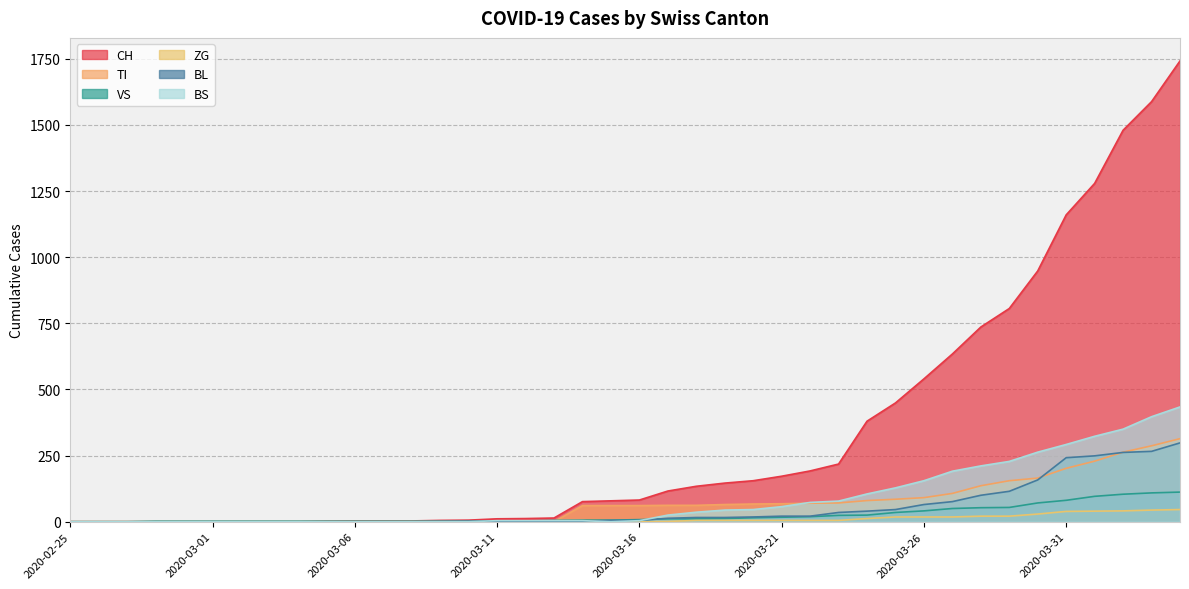

Reading left to right, list all the values displayed in this chart.

CH: 2020-02-25=0	2020-02-26=0	2020-02-27=0	2020-02-28=0	2020-02-29=0	2020-03-01=0	2020-03-02=0	2020-03-03=0	2020-03-04=0	2020-03-05=2	2020-03-06=3	2020-03-07=3	2020-03-08=3	2020-03-09=5	2020-03-10=6	2020-03-11=11	2020-03-12=12	2020-03-13=14	2020-03-14=76	2020-03-15=79	2020-03-16=82	2020-03-17=116	2020-03-18=134	2020-03-19=146	2020-03-20=155	2020-03-21=172	2020-03-22=192	2020-03-23=218	2020-03-24=380	2020-03-25=449	2020-03-26=540	2020-03-27=634	2020-03-28=736	2020-03-29=806	2020-03-30=948	2020-03-31=1160	2020-04-01=1279	2020-04-02=1480	2020-04-03=1588	2020-04-04=1742
TI: 2020-02-25=0	2020-02-26=0	2020-02-27=0	2020-02-28=0	2020-02-29=0	2020-03-01=0	2020-03-02=0	2020-03-03=0	2020-03-04=0	2020-03-05=0	2020-03-06=0	2020-03-07=0	2020-03-08=0	2020-03-09=0	2020-03-10=0	2020-03-11=0	2020-03-12=0	2020-03-13=0	2020-03-14=61	2020-03-15=61	2020-03-16=61	2020-03-17=62	2020-03-18=62	2020-03-19=65	2020-03-20=67	2020-03-21=68	2020-03-22=70	2020-03-23=71	2020-03-24=80	2020-03-25=85	2020-03-26=91	2020-03-27=107	2020-03-28=136	2020-03-29=155	2020-03-30=165	2020-03-31=202	2020-04-01=229	2020-04-02=263	2020-04-03=287	2020-04-04=314
VS: 2020-02-25=0	2020-02-26=0	2020-02-27=0	2020-02-28=2	2020-02-29=2	2020-03-01=2	2020-03-02=2	2020-03-03=2	2020-03-04=2	2020-03-05=2	2020-03-06=2	2020-03-07=2	2020-03-08=2	2020-03-09=2	2020-03-10=2	2020-03-11=3	2020-03-12=3	2020-03-13=5	2020-03-14=6	2020-03-15=6	2020-03-16=8	2020-03-17=11	2020-03-18=11	2020-03-19=12	2020-03-20=15	2020-03-21=17	2020-03-22=19	2020-03-23=24	2020-03-24=25	2020-03-25=35	2020-03-26=41	2020-03-27=50	2020-03-28=53	2020-03-29=54	2020-03-30=71	2020-03-31=81	2020-04-01=96	2020-04-02=104	2020-04-03=109	2020-04-04=112
ZG: 2020-02-25=0	2020-02-26=0	2020-02-27=0	2020-02-28=0	2020-02-29=0	2020-03-01=0	2020-03-02=0	2020-03-03=0	2020-03-04=0	2020-03-05=0	2020-03-06=0	2020-03-07=0	2020-03-08=0	2020-03-09=0	2020-03-10=0	2020-03-11=0	2020-03-12=0	2020-03-13=0	2020-03-14=0	2020-03-15=0	2020-03-16=0	2020-03-17=1	2020-03-18=5	2020-03-19=5	2020-03-20=5	2020-03-21=5	2020-03-22=5	2020-03-23=5	2020-03-24=12	2020-03-25=18	2020-03-26=18	2020-03-27=18	2020-03-28=21	2020-03-29=21	2020-03-30=29	2020-03-31=39	2020-04-01=40	2020-04-02=41	2020-04-03=44	2020-04-04=46
BL: 2020-02-25=0	2020-02-26=0	2020-02-27=0	2020-02-28=0	2020-02-29=0	2020-03-01=0	2020-03-02=0	2020-03-03=0	2020-03-04=0	2020-03-05=0	2020-03-06=0	2020-03-07=0	2020-03-08=0	2020-03-09=1	2020-03-10=2	2020-03-11=2	2020-03-12=2	2020-03-13=2	2020-03-14=2	2020-03-15=5	2020-03-16=5	2020-03-17=13	2020-03-18=16	2020-03-19=16	2020-03-20=18	2020-03-21=21	2020-03-22=21	2020-03-23=35	2020-03-24=40	2020-03-25=46	2020-03-26=65	2020-03-27=76	2020-03-28=100	2020-03-29=115	2020-03-30=158	2020-03-31=242	2020-04-01=249	2020-04-02=262	2020-04-03=266	2020-04-04=298
BS: 2020-02-25=0	2020-02-26=0	2020-02-27=0	2020-02-28=0	2020-02-29=0	2020-03-01=0	2020-03-02=0	2020-03-03=0	2020-03-04=0	2020-03-05=0	2020-03-06=0	2020-03-07=0	2020-03-08=0	2020-03-09=0	2020-03-10=0	2020-03-11=4	2020-03-12=4	2020-03-13=4	2020-03-14=4	2020-03-15=0	2020-03-16=4	2020-03-17=25	2020-03-18=36	2020-03-19=44	2020-03-20=46	2020-03-21=57	2020-03-22=73	2020-03-23=78	2020-03-24=105	2020-03-25=128	2020-03-26=155	2020-03-27=191	2020-03-28=211	2020-03-29=228	2020-03-30=263	2020-03-31=292	2020-04-01=323	2020-04-02=350	2020-04-03=397	2020-04-04=434